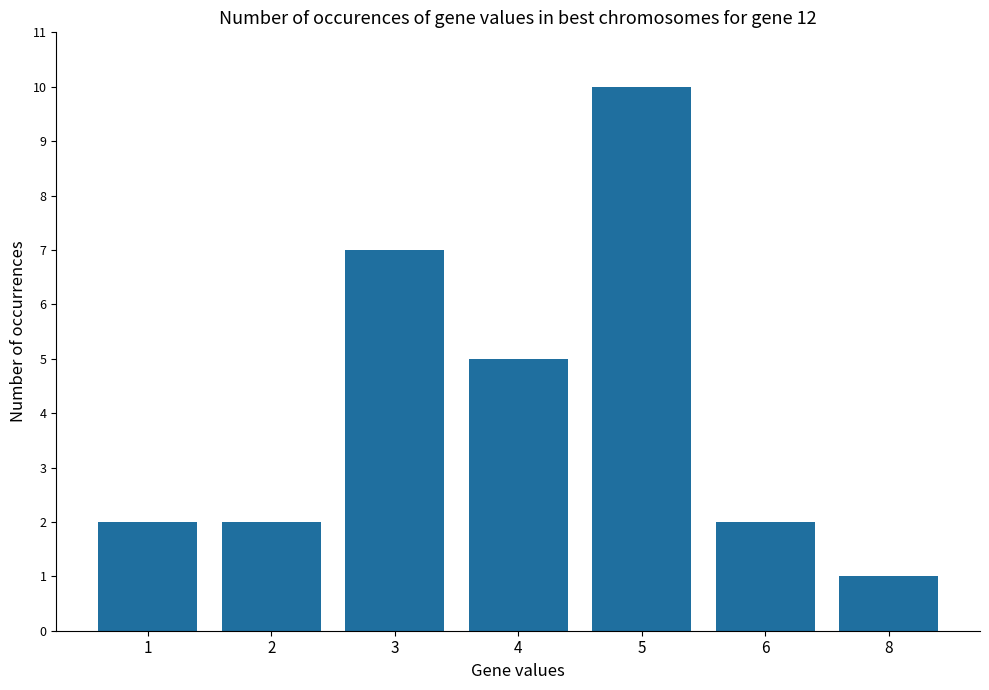

What is the value of the 1st bar from the left?

2